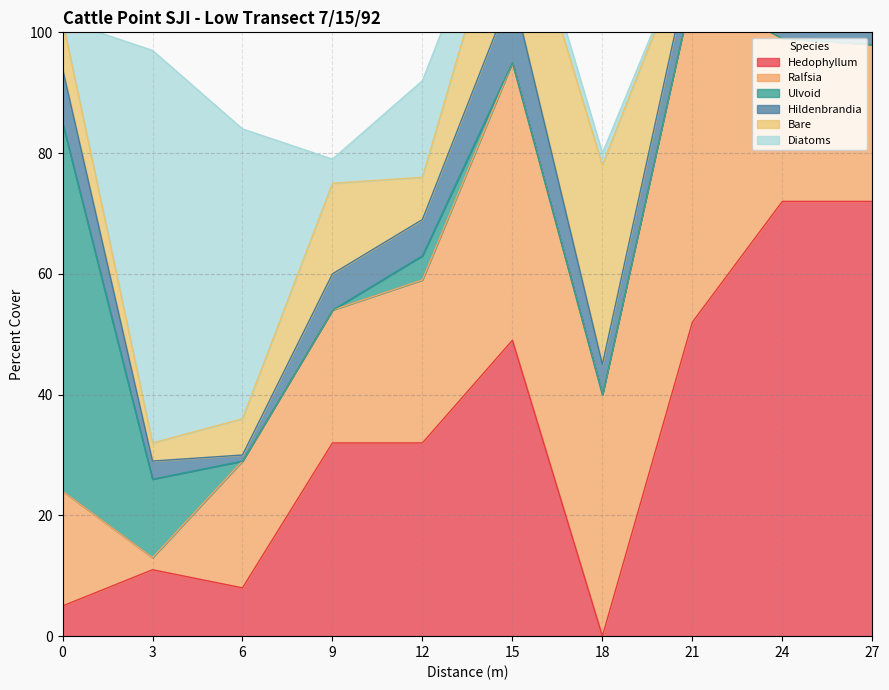

Where is Hedophyllum nearest to the value 36?

9